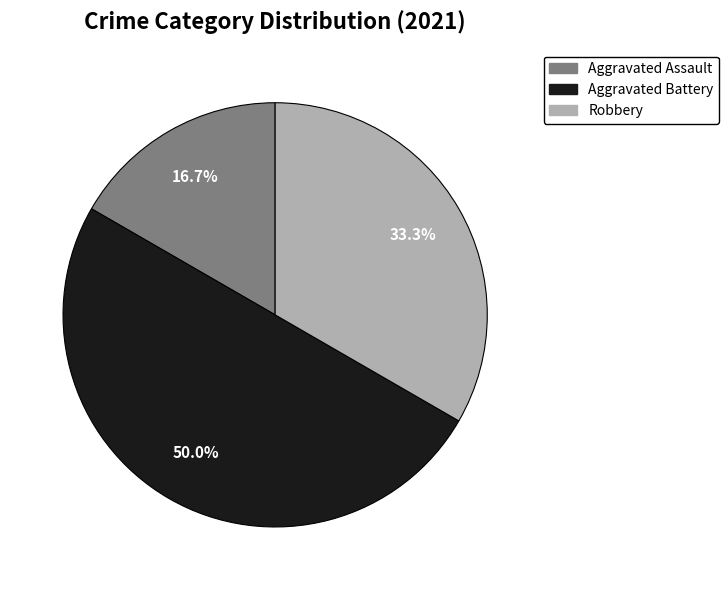

To the nearest percent, what portion does Aggravated Assault represent?

17%